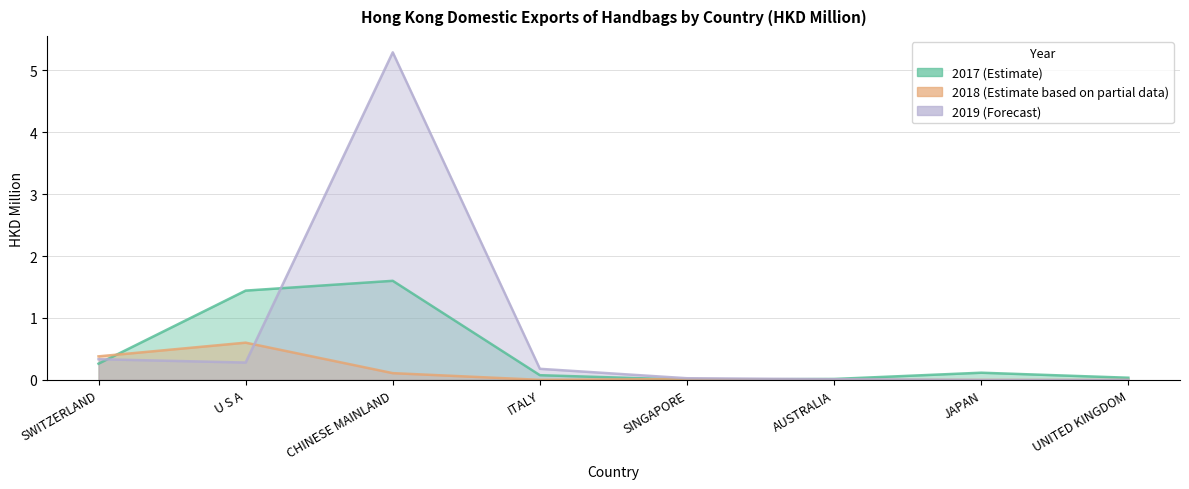

Between which two adjacent categories do 201712 and 201912 first intersect?

SWITZERLAND and U S A